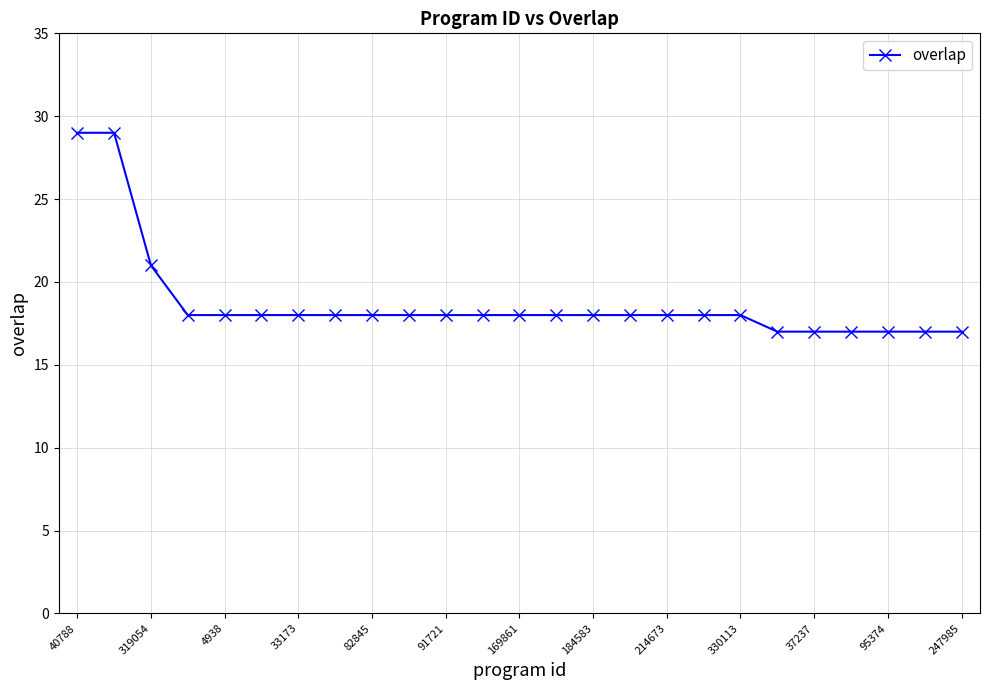

What is the sum of all values?

469